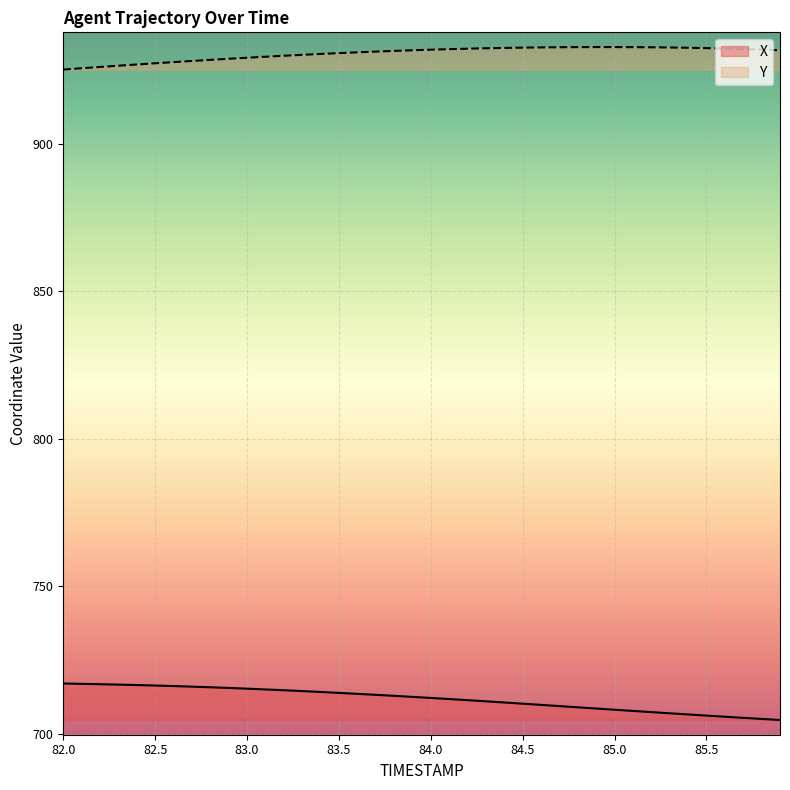

List the series in order of their peak value, highest first.

Y, X